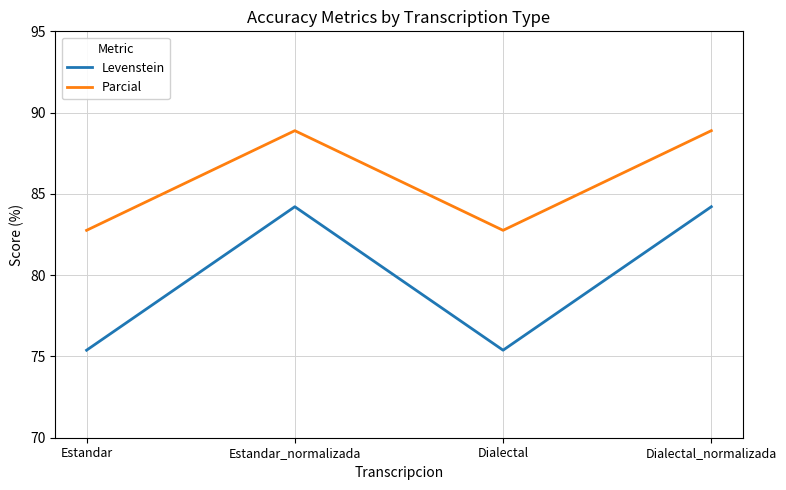

What position from the left is Dialectal_normalizada?

4